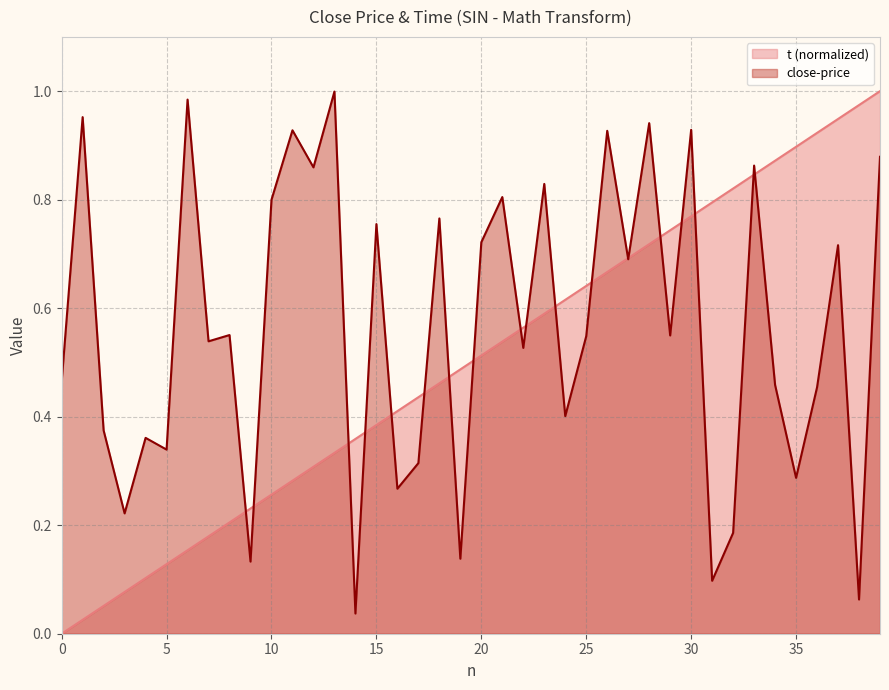

Is it true that t equals 0.2 at 26?

False